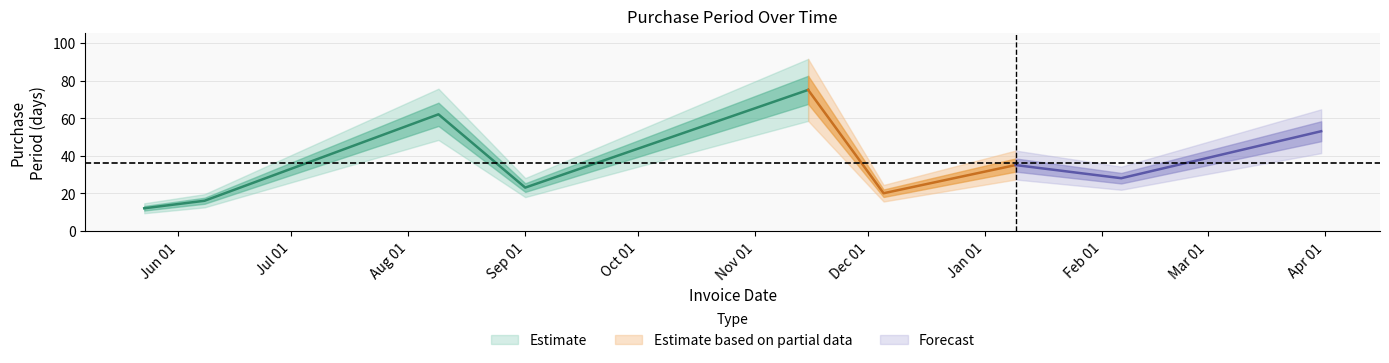

At which category does the chart reach its peak across all series?

2016-11-15